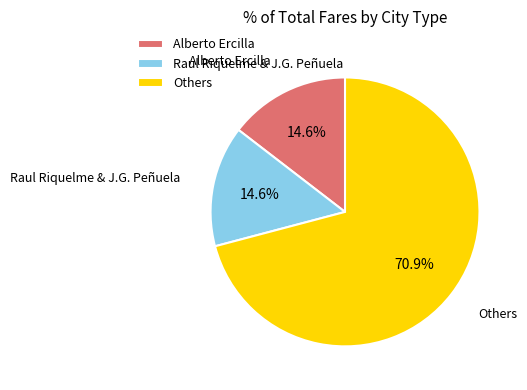

What is the largest slice in the pie chart?

Others